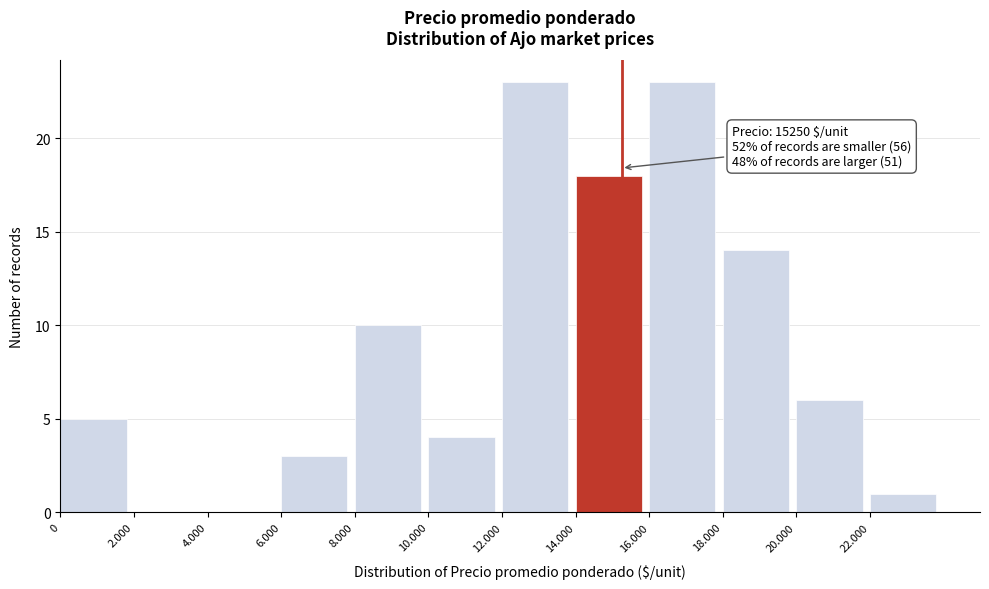

Reading right to left, extract all data points from this chart.

22.000=1	20.000=6	18.000=14	16.000=23	14.000=18	12.000=23	10.000=4	8.000=10	6.000=3	4.000=0	2.000=0	0=5